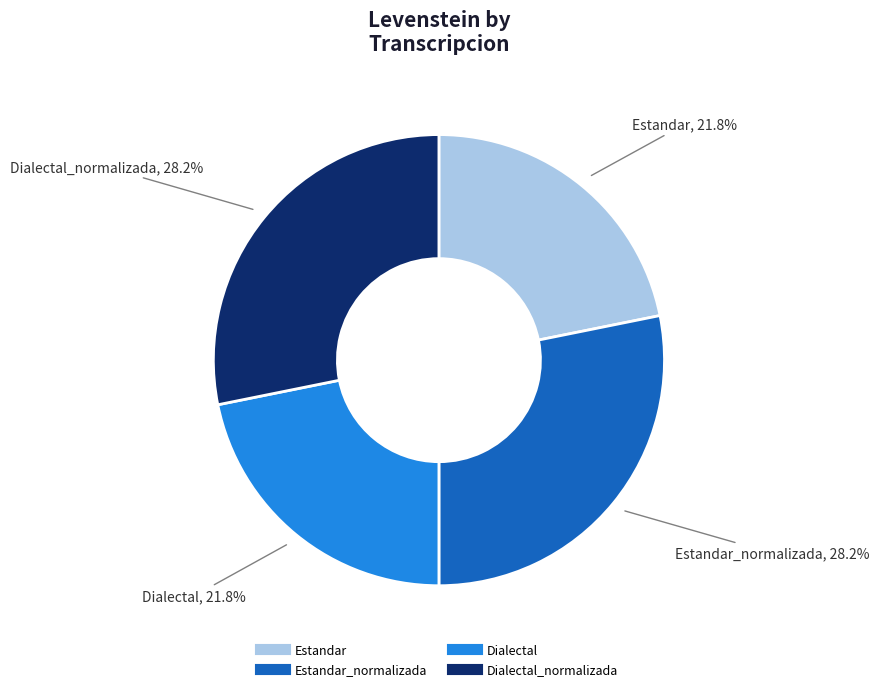

Is there any slice that represents more than half of the pie?

No